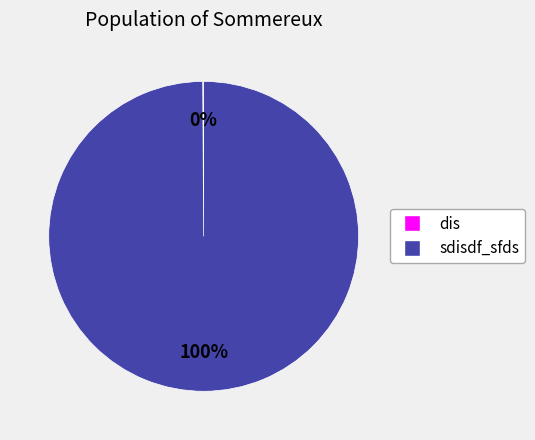

To the nearest percent, what is the difference between the largest and smallest slice percentages?

100%